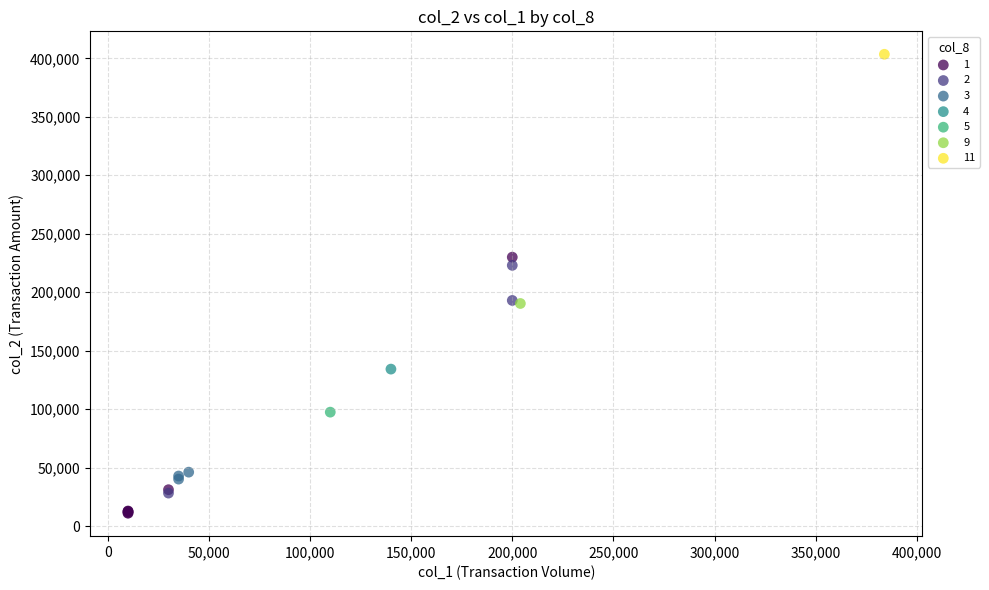

What are all the series names shown in the legend?

1, 2, 3, 4, 5, 9, 11